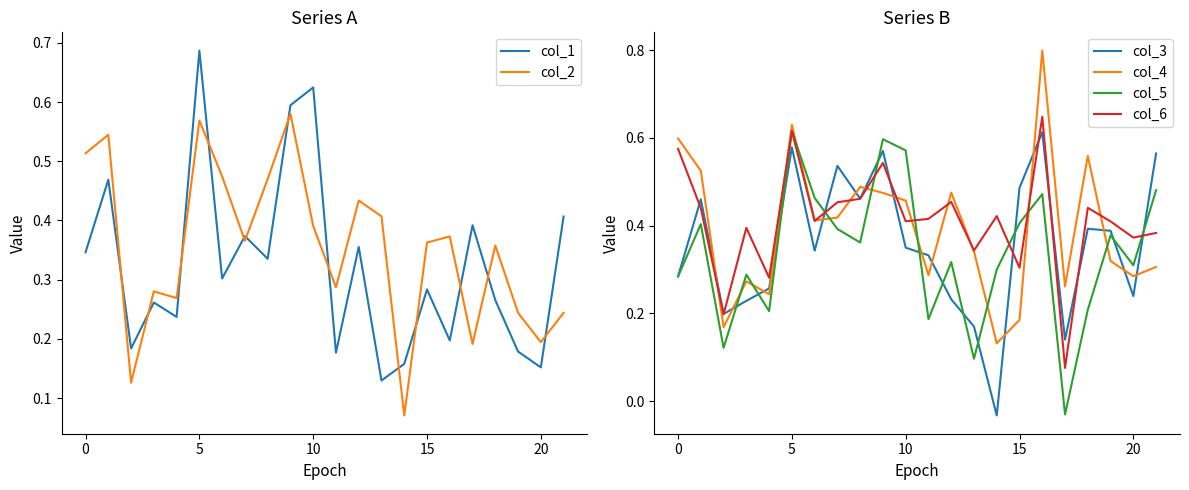

How many lines are shown in the chart?

6